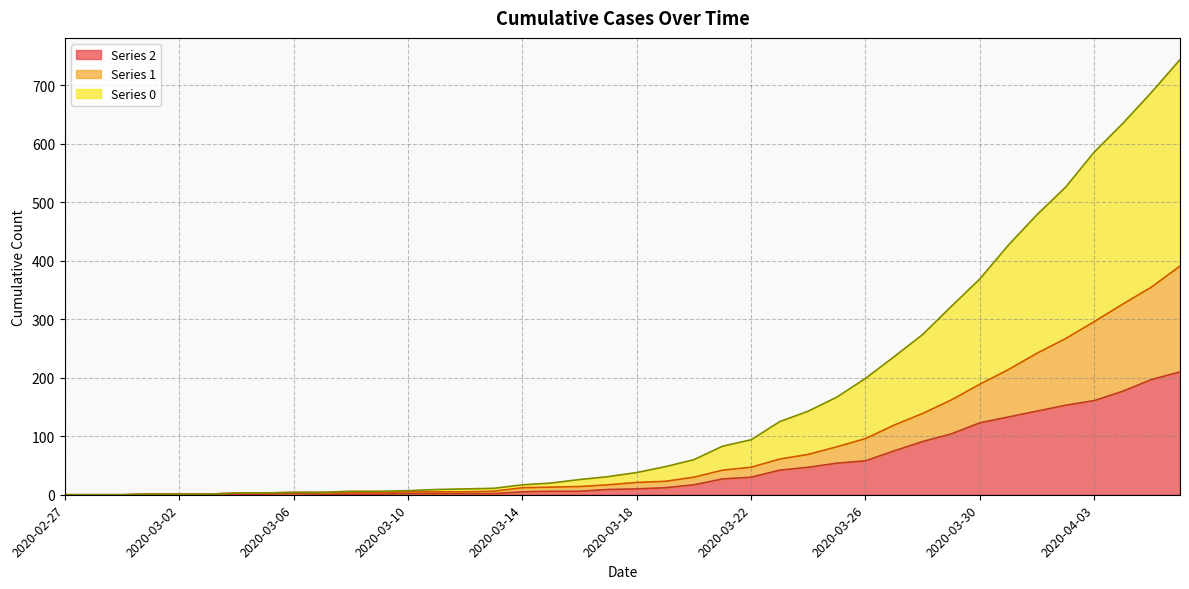

Between 2020-03-13 and 2020-03-14, which is larger?

2020-03-14